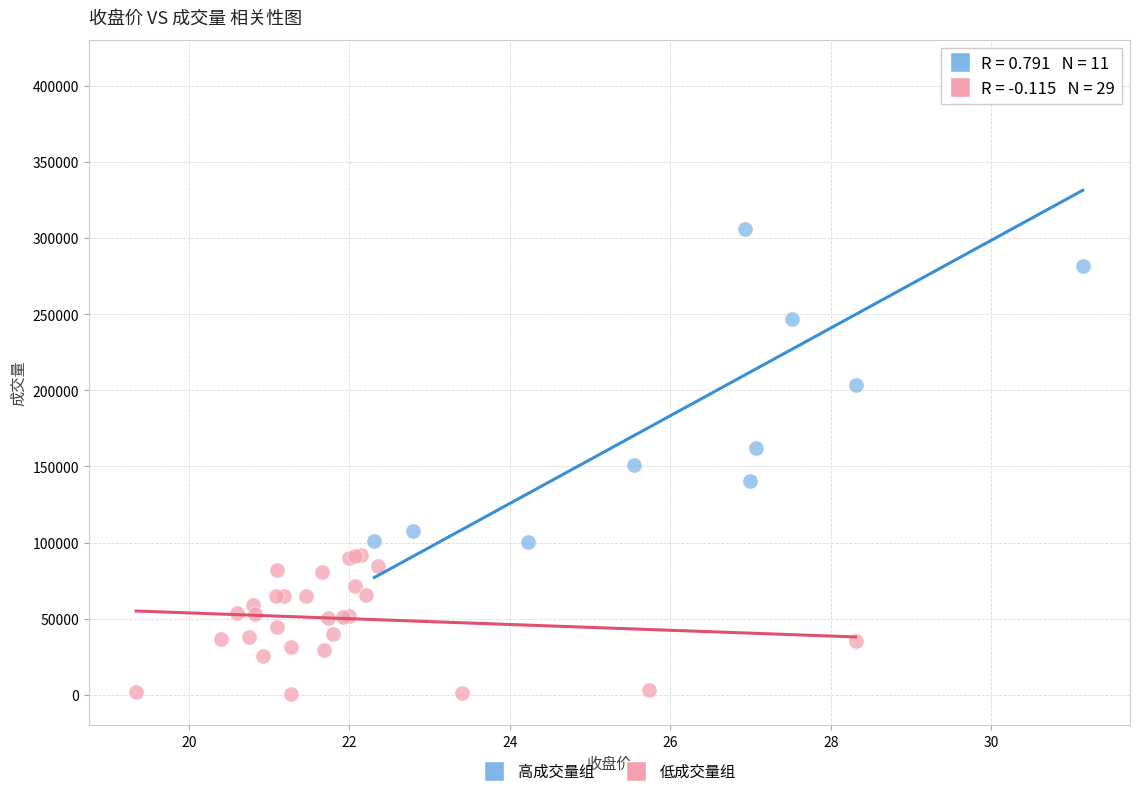

Which series reaches the minimum Y coordinate?

低成交量组